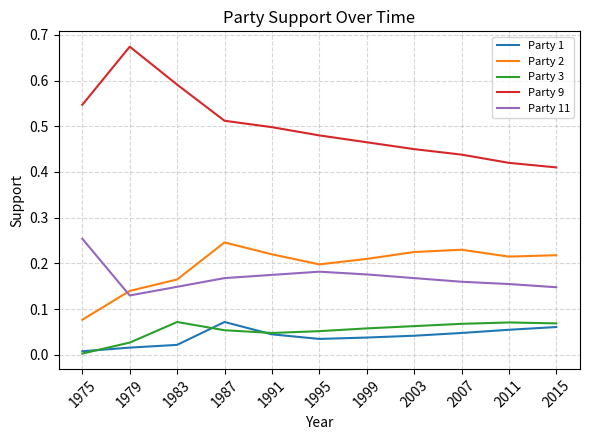

Which series has the largest total across all categories?

Party 9